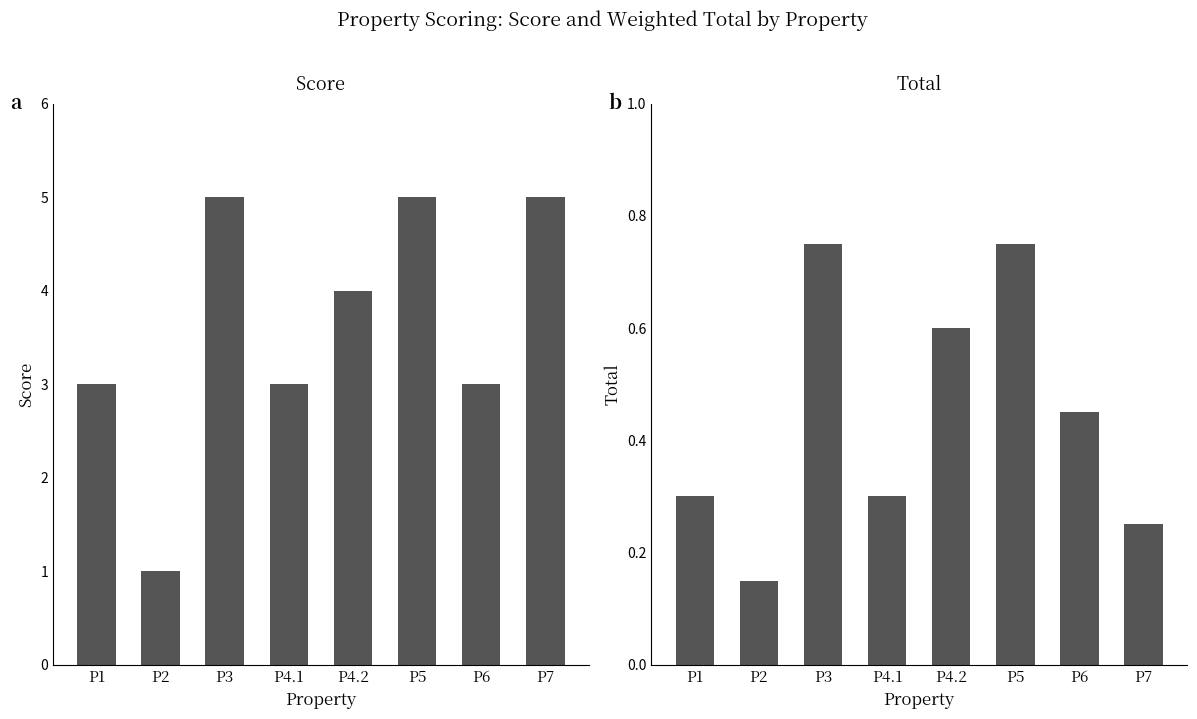

Which has a higher value, P6 or P1?

P6